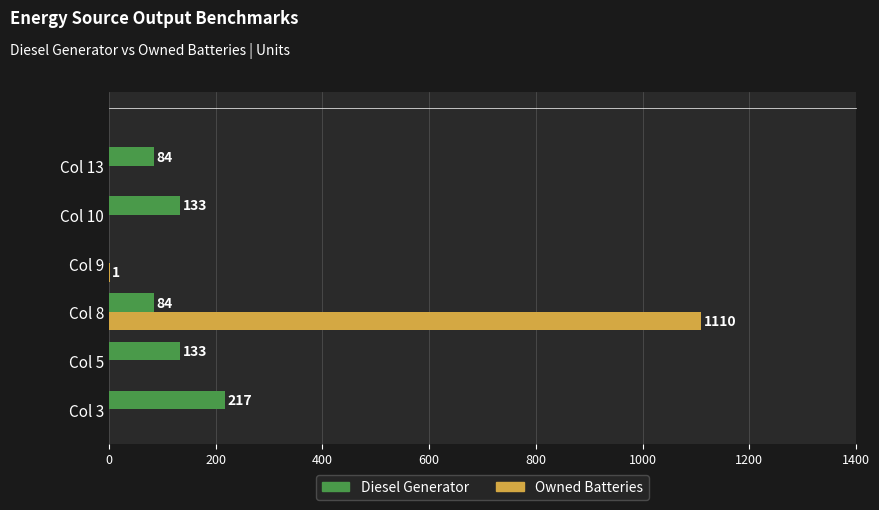

What is the sum of the Diesel Generator values at Col 13 and Col 10?

217